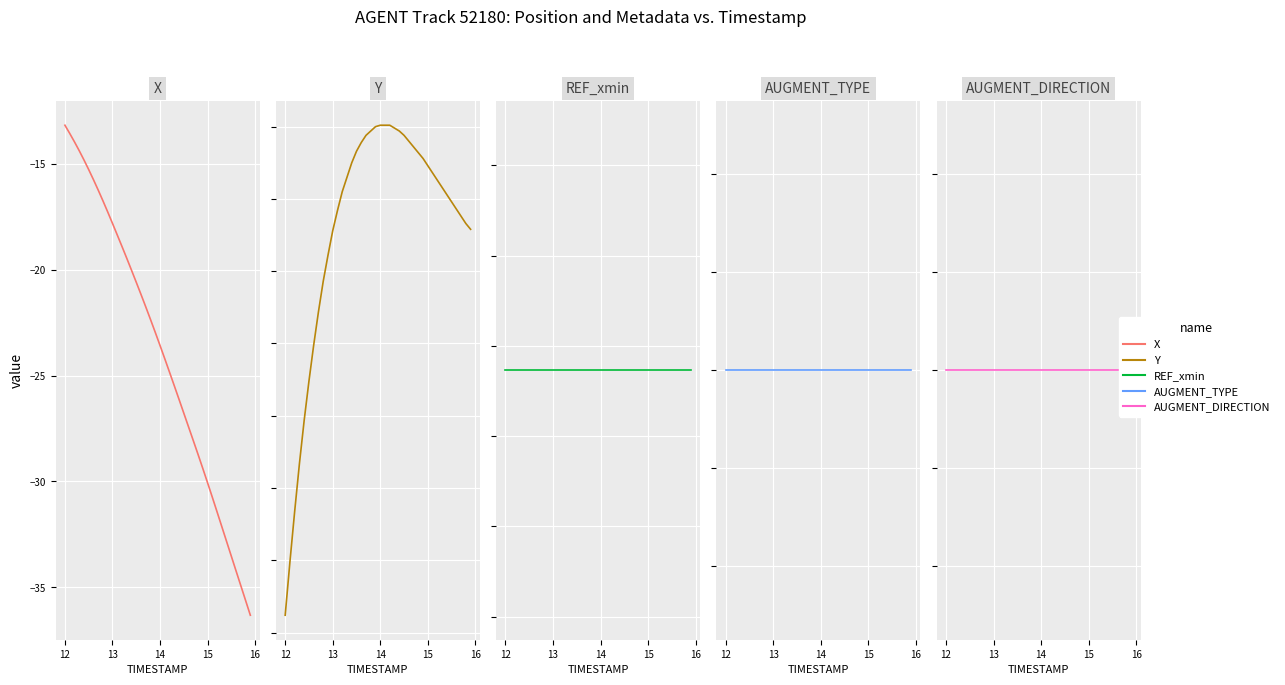

True or false: AUGMENT_DIRECTION has a value of 1.0 at 12.

True